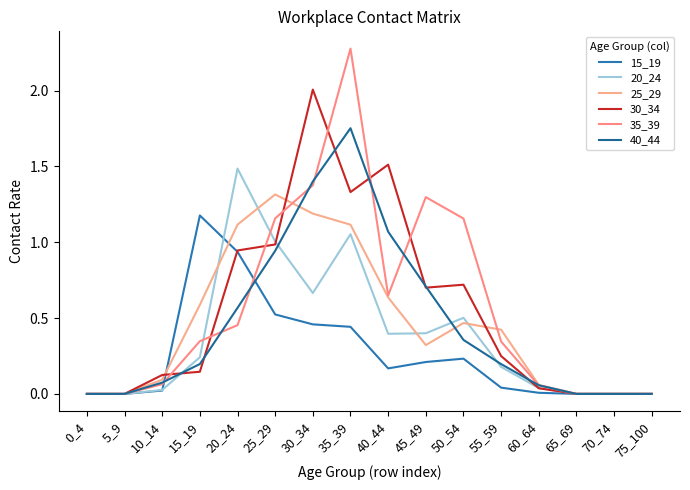

How many interior local peaks does the 20_24 series have?

3